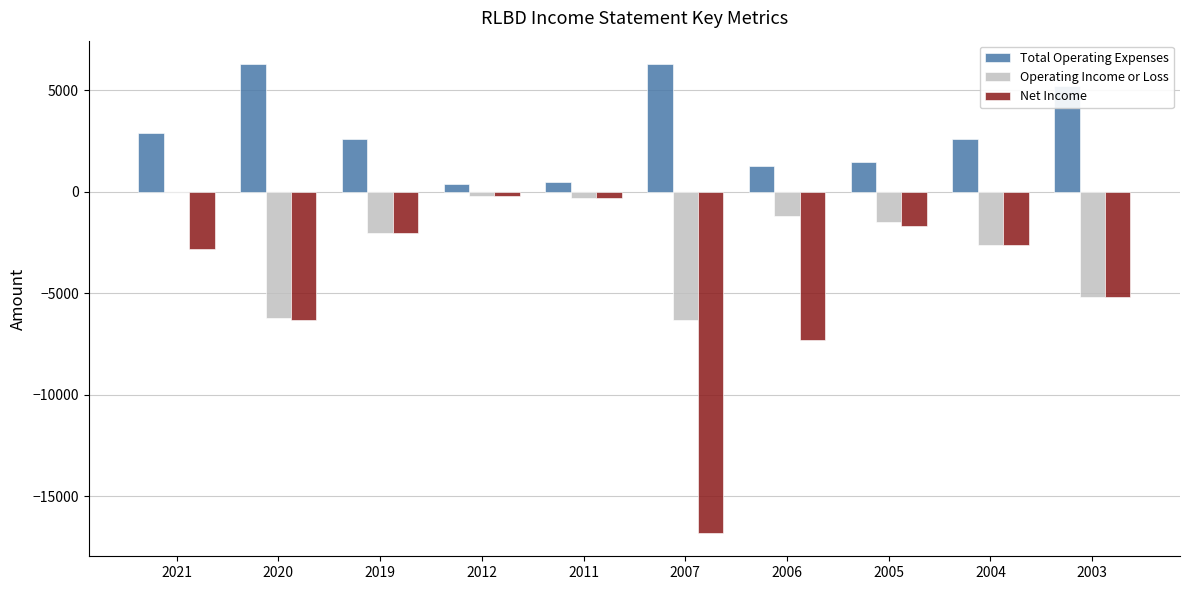

Which series changed the most between 2019 and 2007?

Net Income